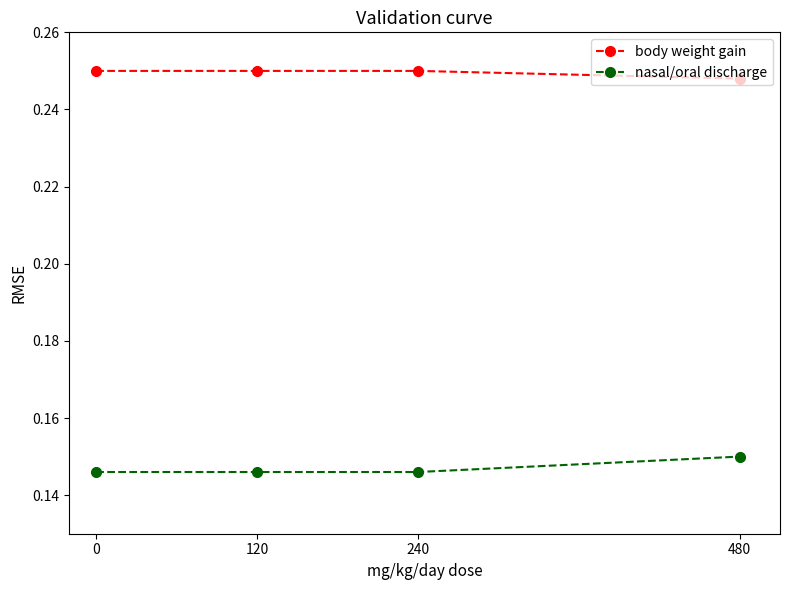

Rank the series by their maximum value, from lowest to highest.

nasal/oral discharge, body weight gain